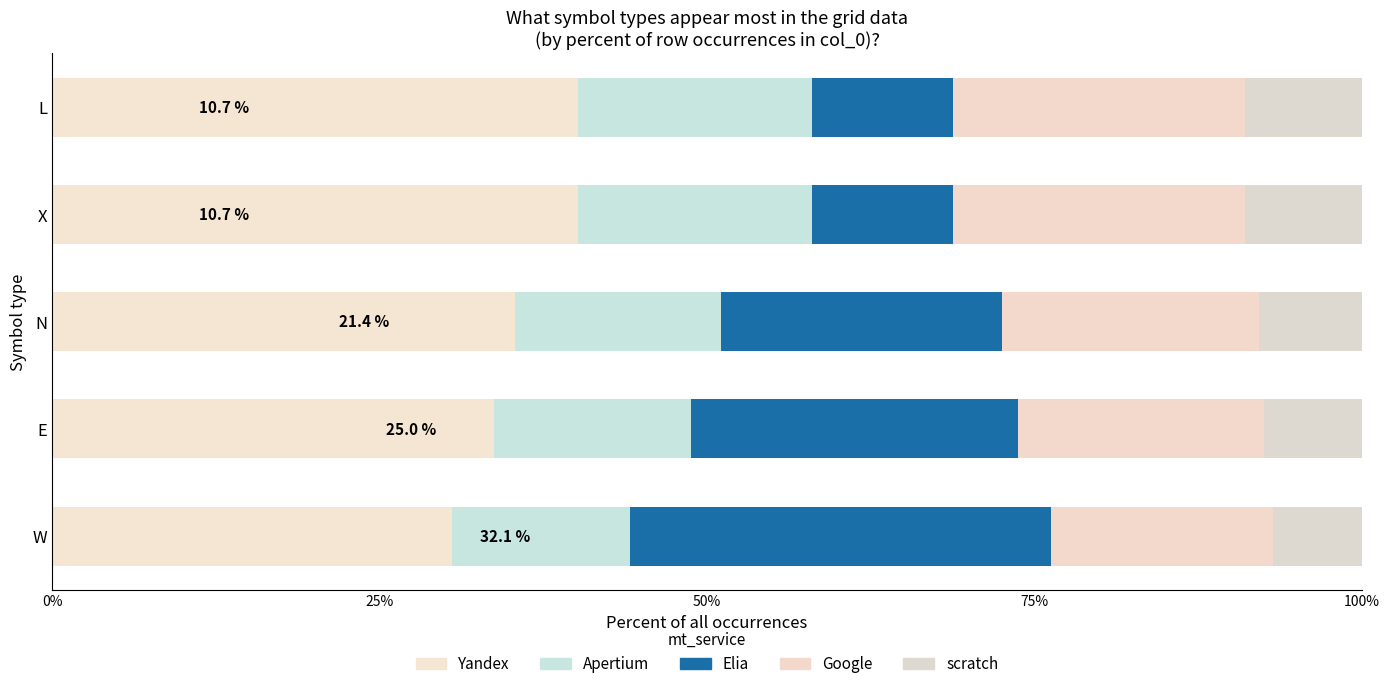

The value of Elia at W is 116.0. True or false?

False